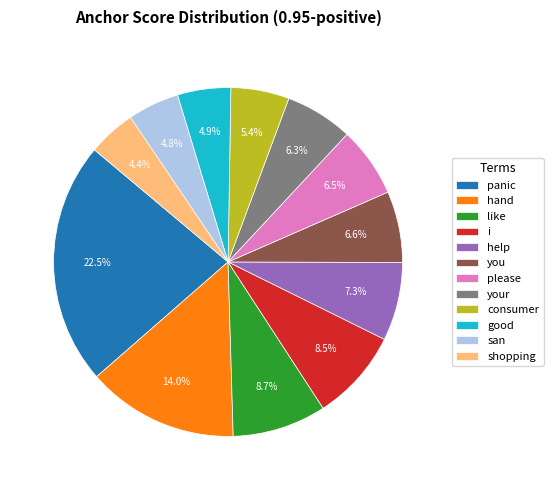

How many segments does this pie chart have?

12